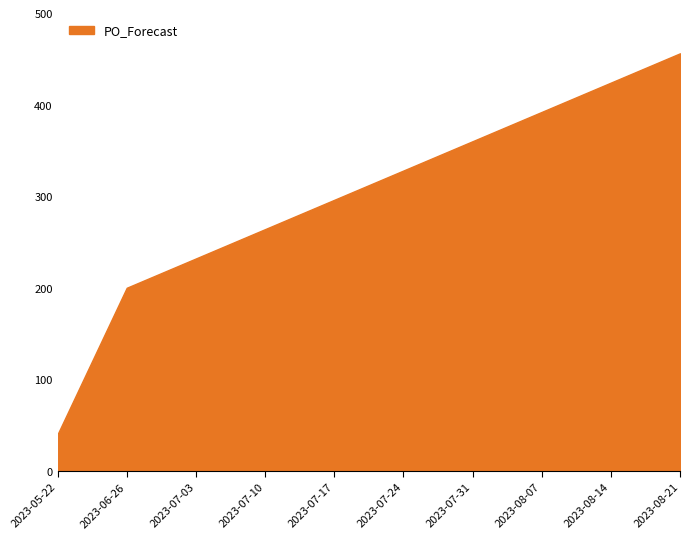

Rank the categories by value from highest to lowest.

2023-08-21, 2023-08-14, 2023-08-07, 2023-07-31, 2023-07-24, 2023-07-17, 2023-07-10, 2023-07-03, 2023-06-26, 2023-05-22